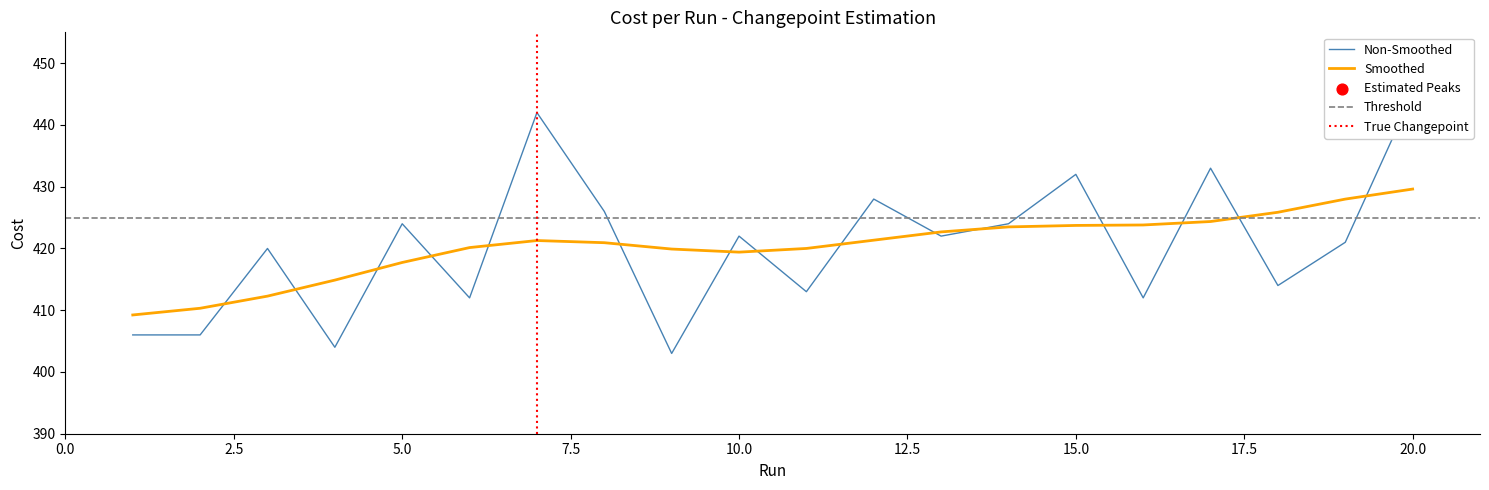

What is the change in value from 3 to 10?

+2.0